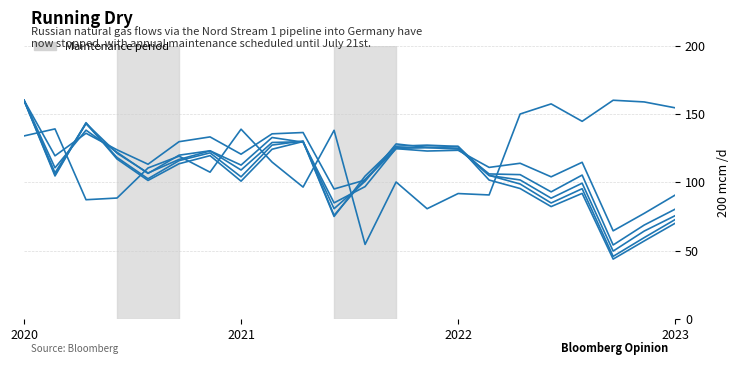

What is the label of the 19th point from the right?

2023